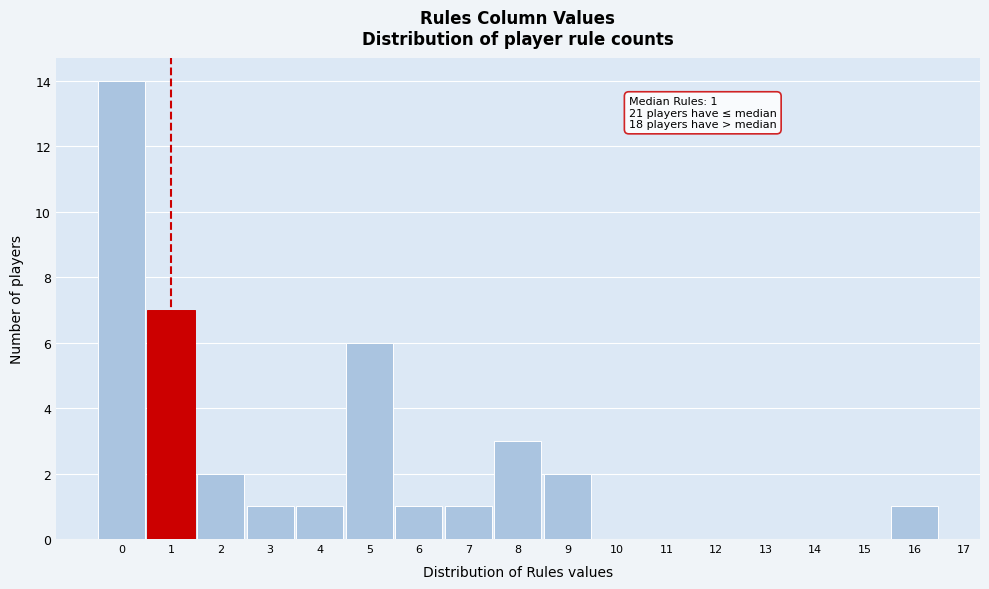

Which range on the x-axis has the tallest bar?

-0.5 to 0.5